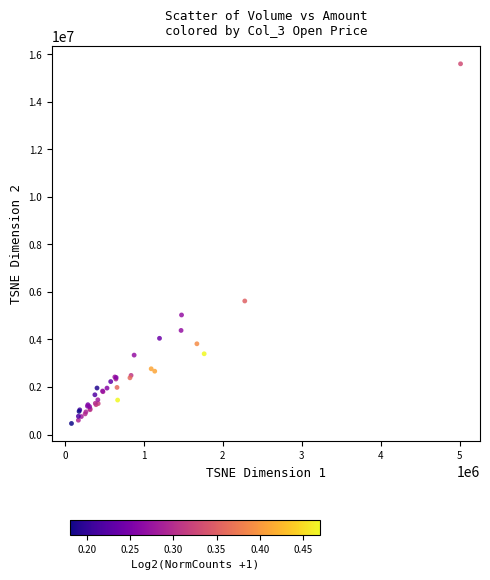

What Y value in the scatter plot is closest to 8033500?

5620000